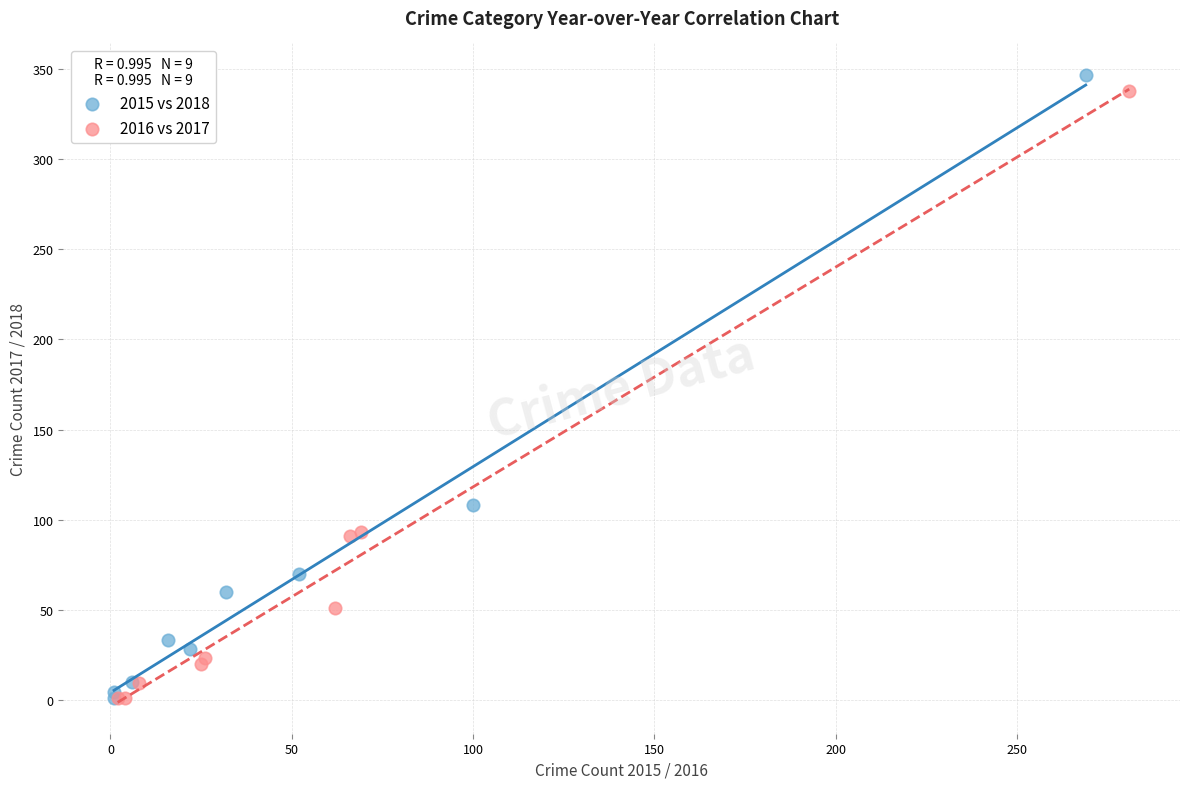

Which series has the widest spread of Y values?

2015 vs 2018